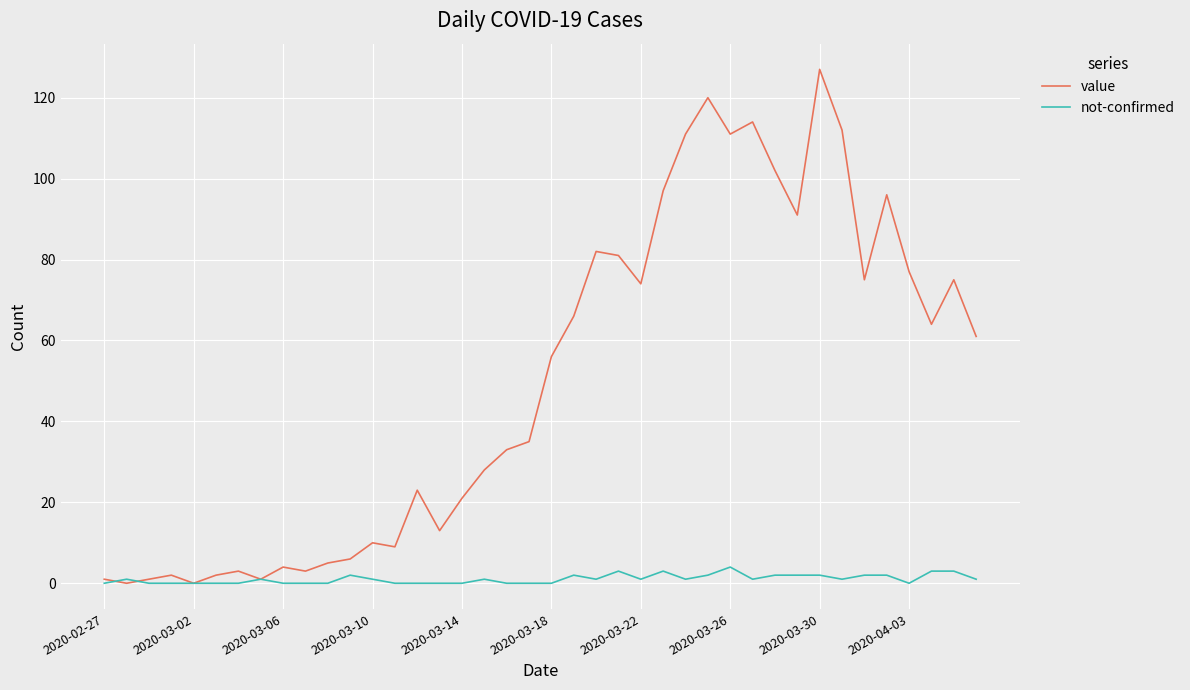

List the series in order of their overall mean, lowest first.

not-confirmed, value